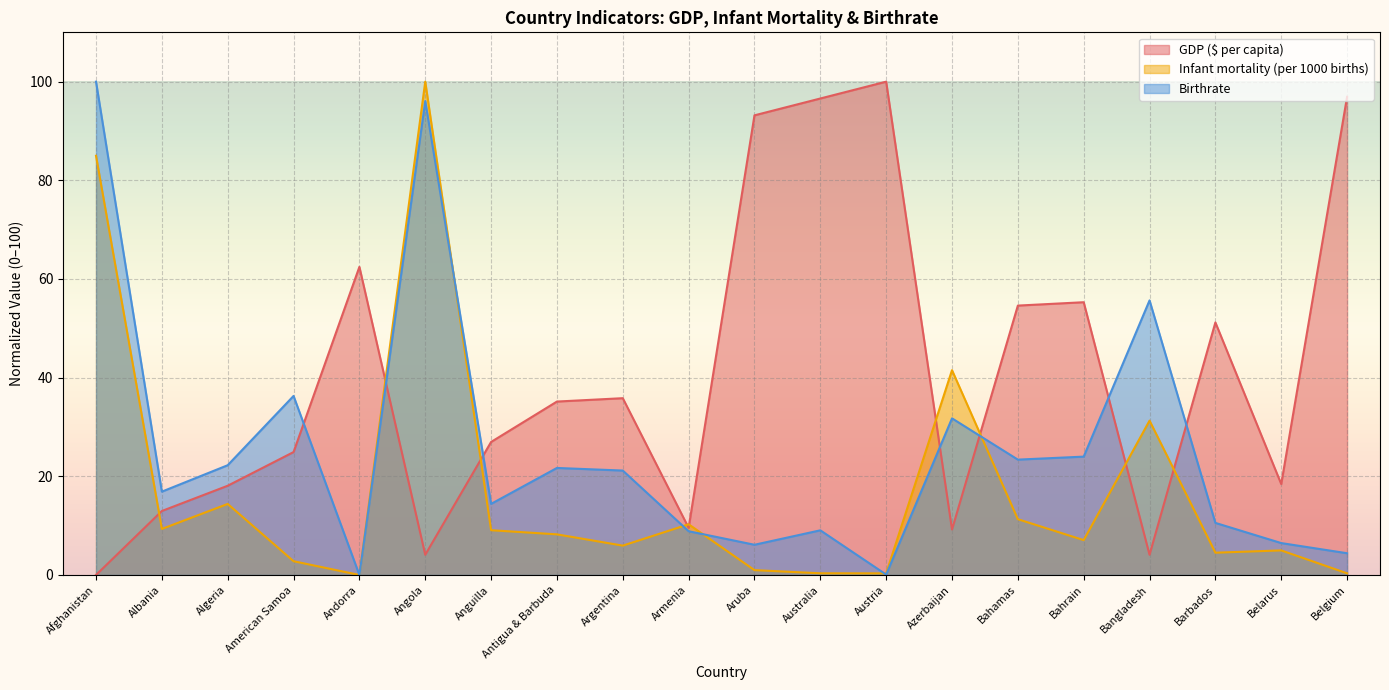

What is the highest value of the GDP ($ per capita) series?

100.0